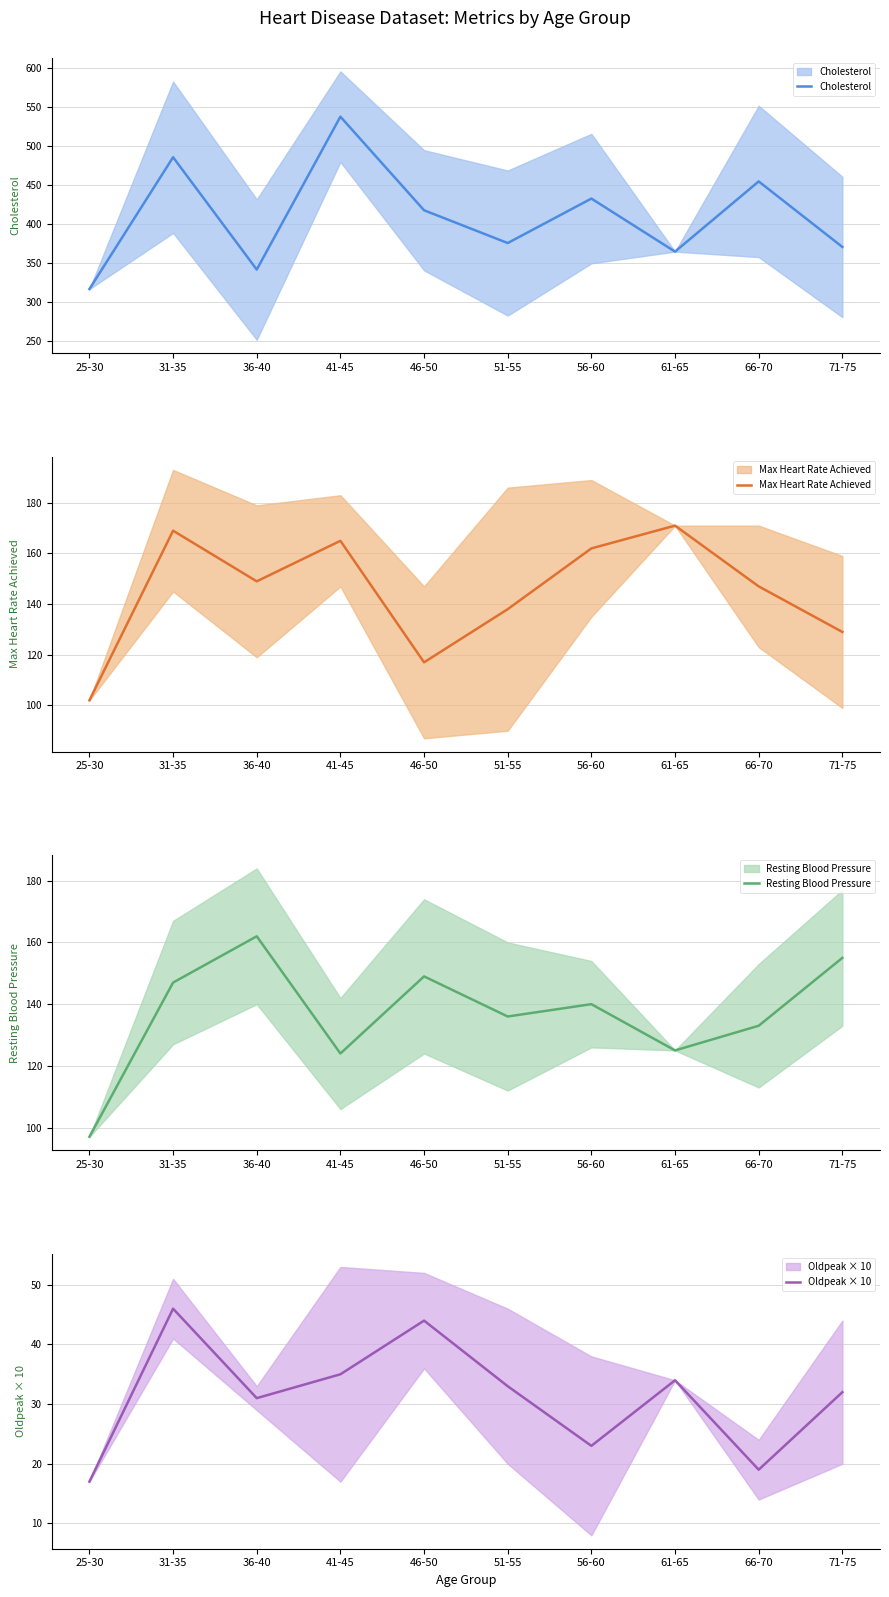

List the series in order of their peak value, highest first.

Cholesterol, Max Heart Rate Achieved, Resting Blood Pressure, Oldpeak × 10